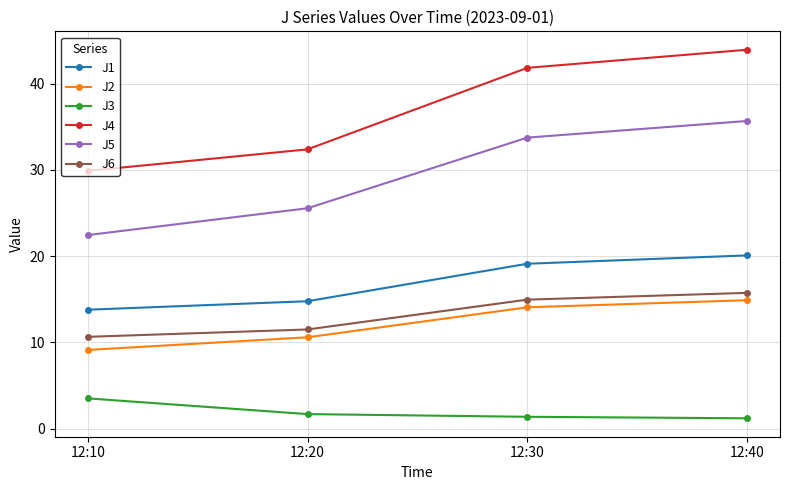

List the series in order of their peak value, lowest first.

J3, J2, J6, J1, J5, J4